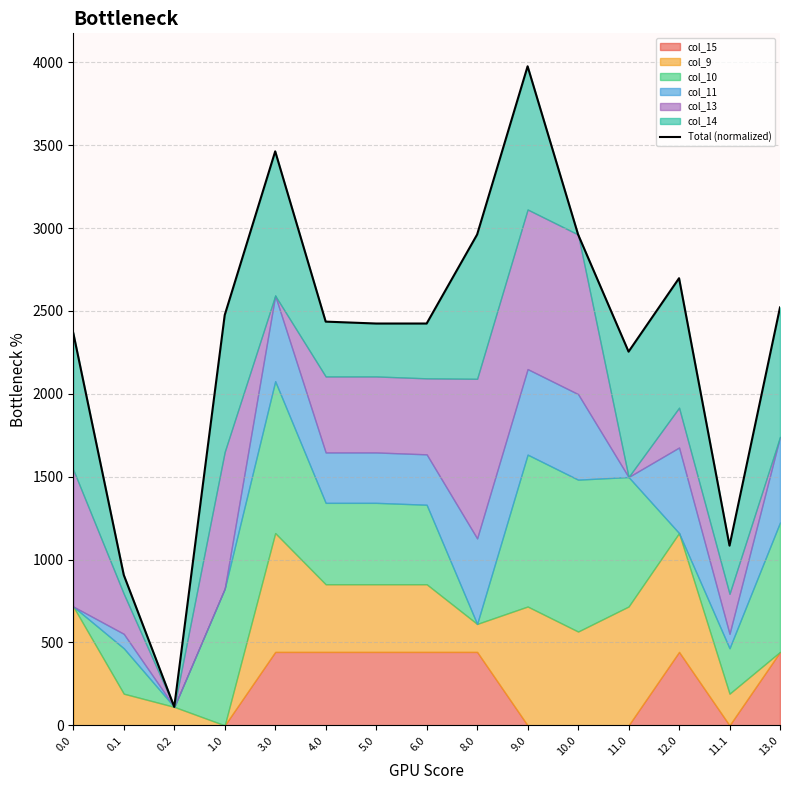

What is the smallest value displayed?

111.5